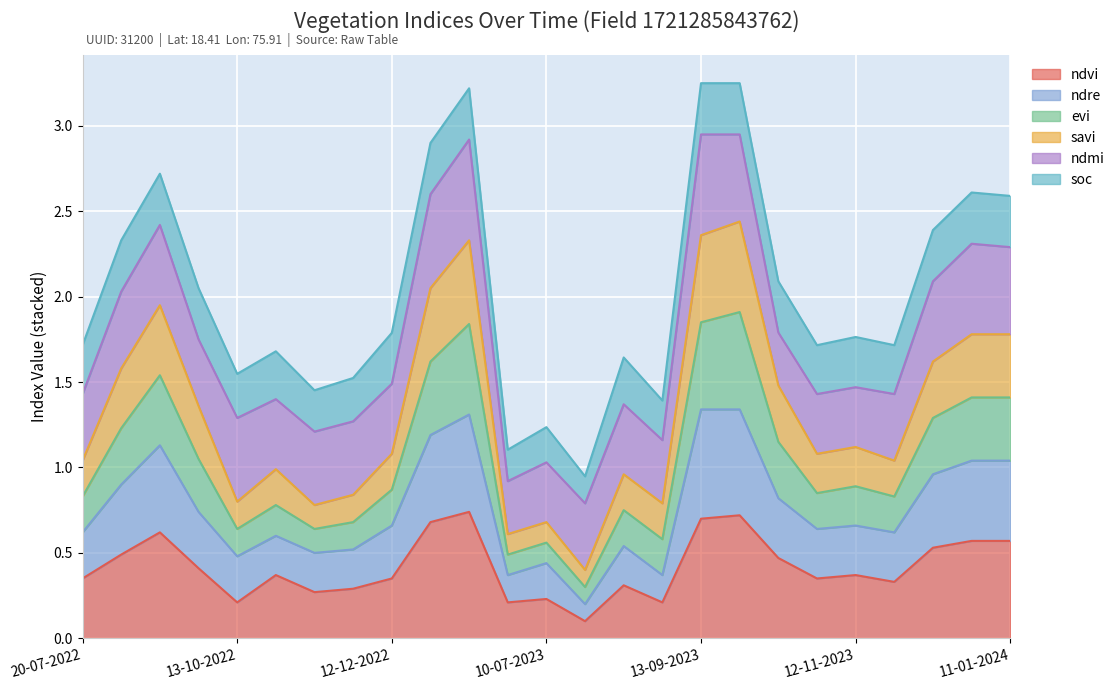

Between 29-08-2023 and 11-01-2024, which series saw the biggest shift?

evi